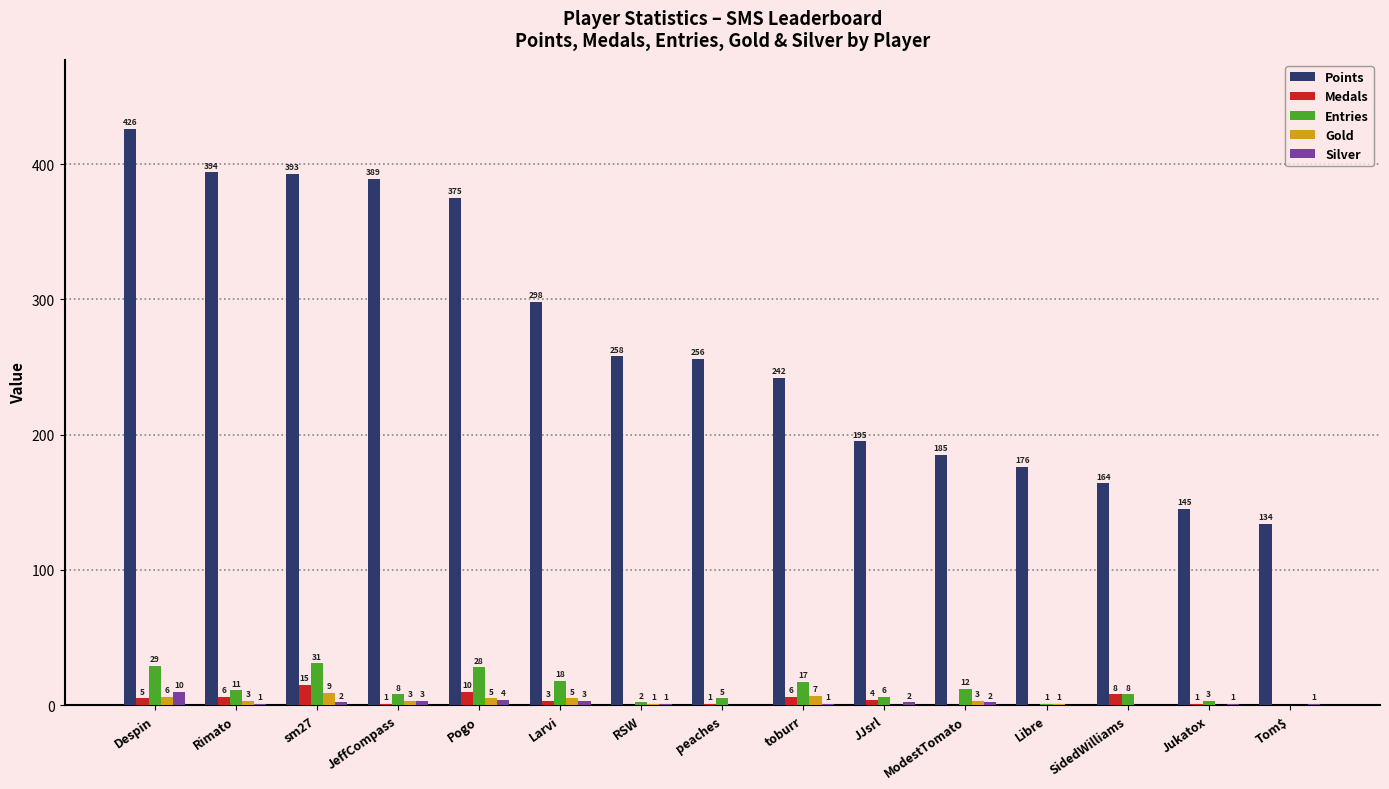

What is the sum of the Silver values at Jukatox and Despin?

11